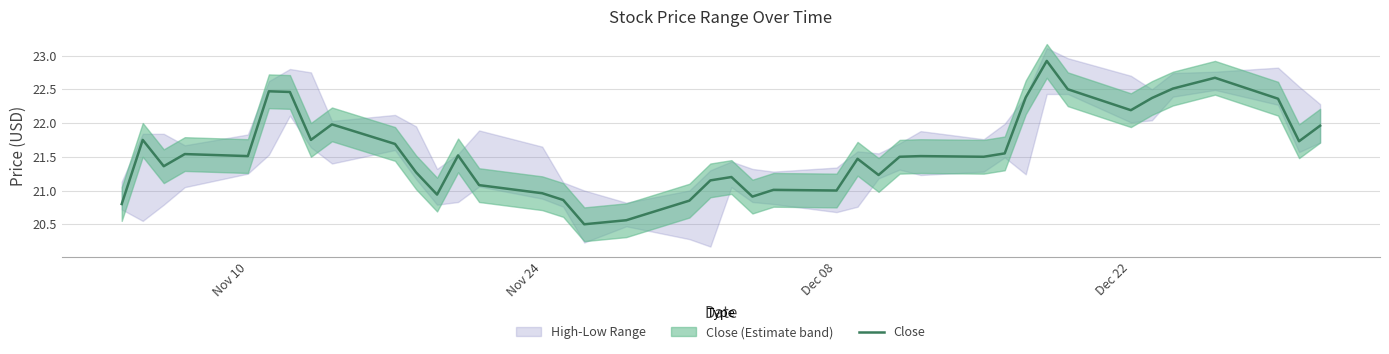

The Close series shows 21.0 at Dec 08. True or false?

True